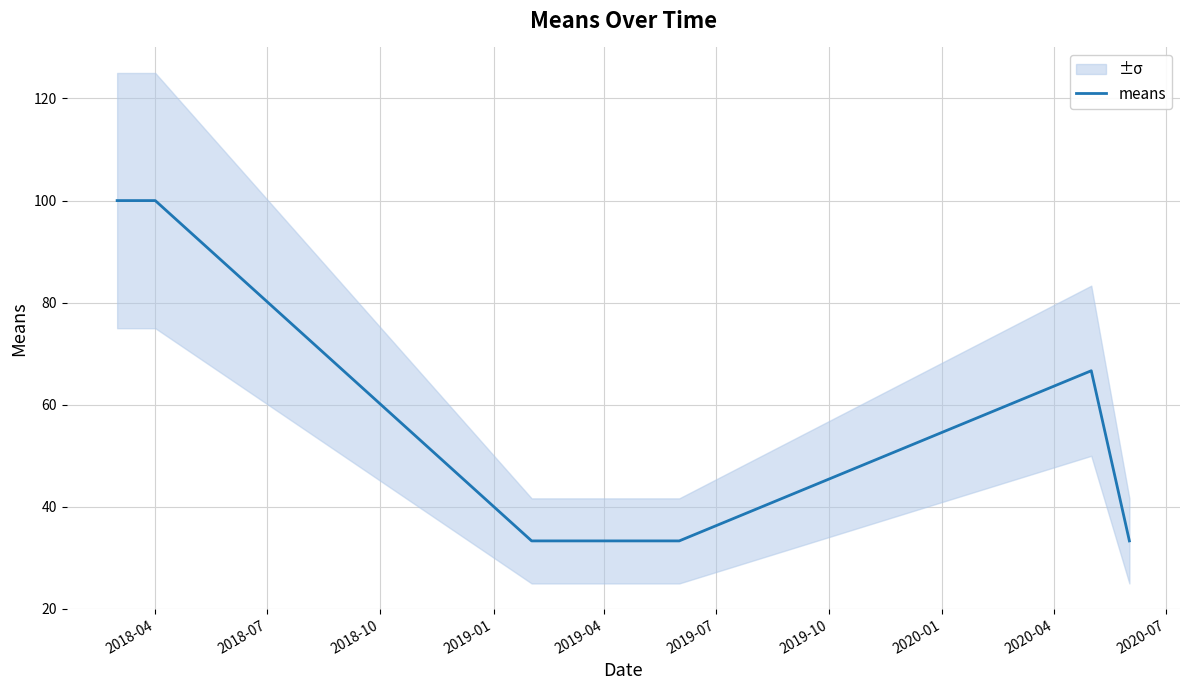

What is the lowest value of the means series?

33.3